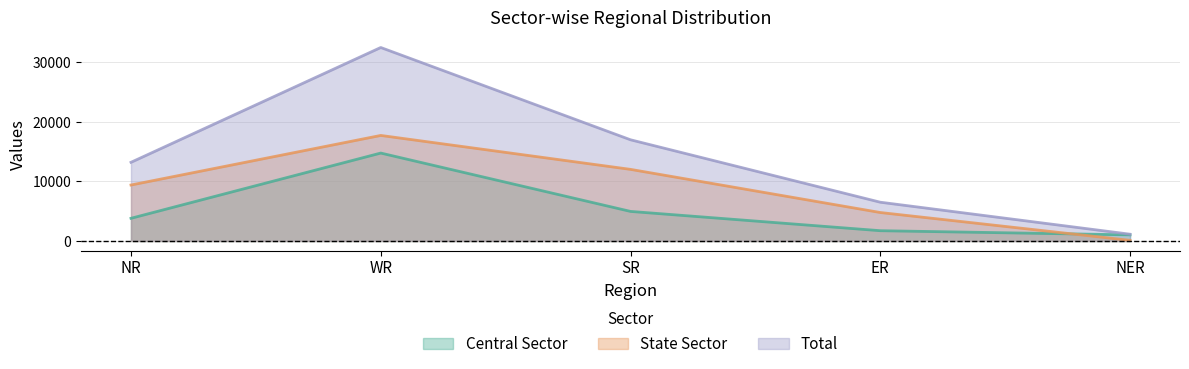

What is the label of the 4th point from the right?

WR